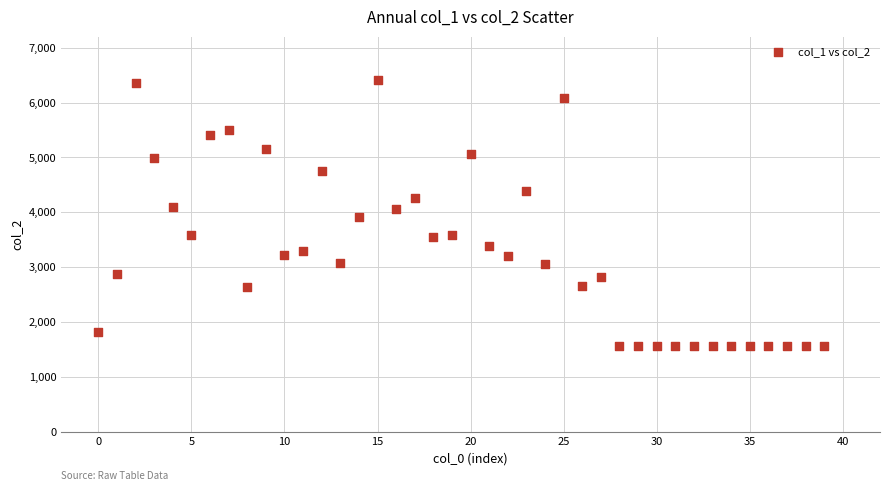

What is the range of Y values (max minus min)?

4837